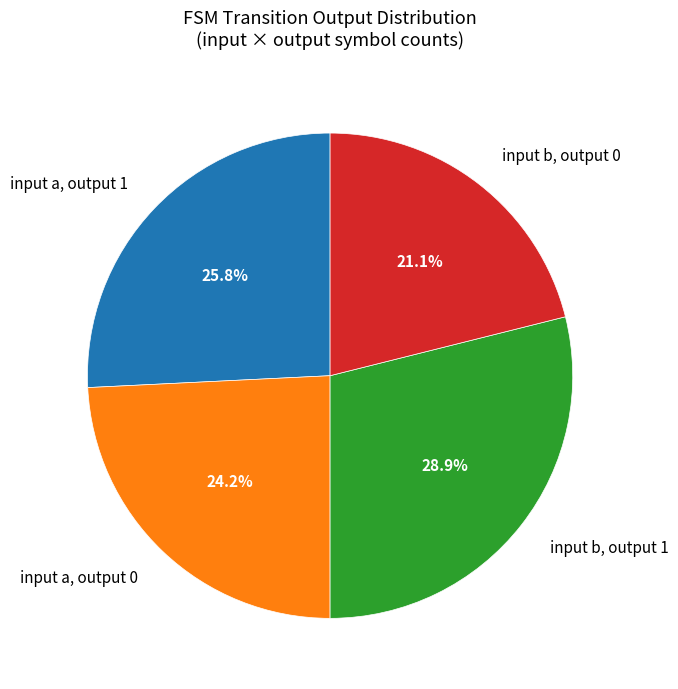

To the nearest percent, what is the average slice percentage?

25%